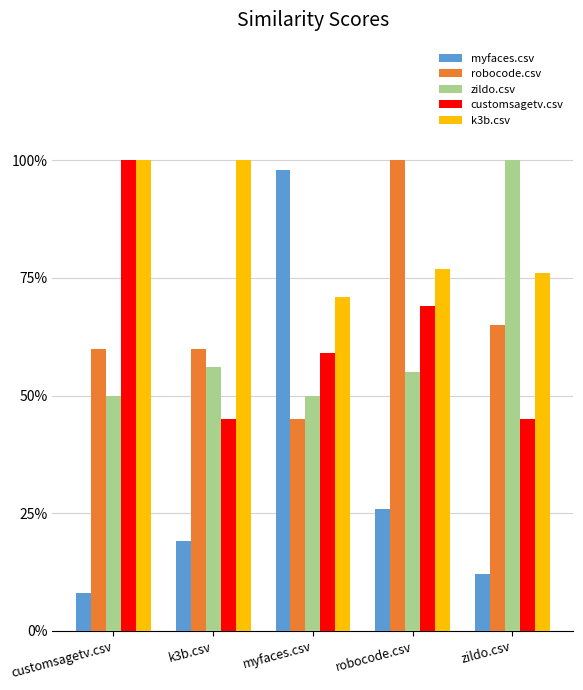

What is the total value across all series at robocode.csv?

3.3